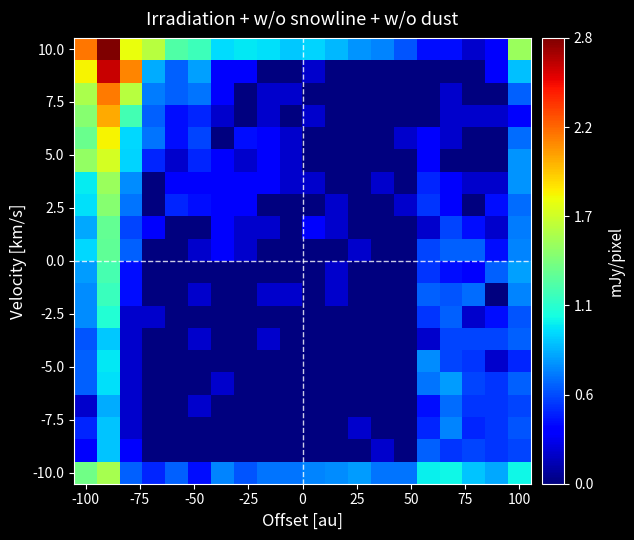

What is the maximum value shown in the chart?

10.0